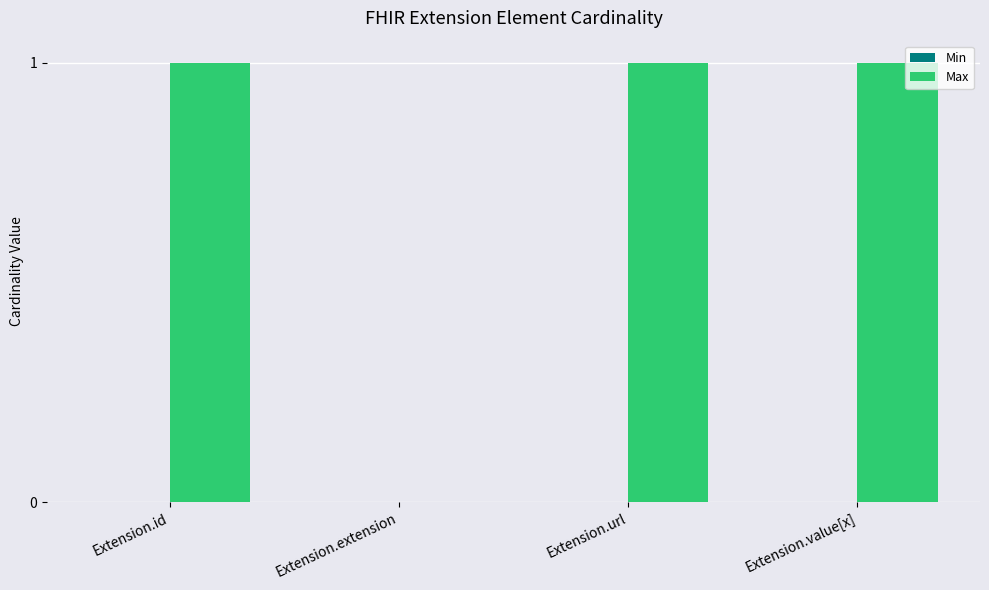

What is the sum of all values?

3